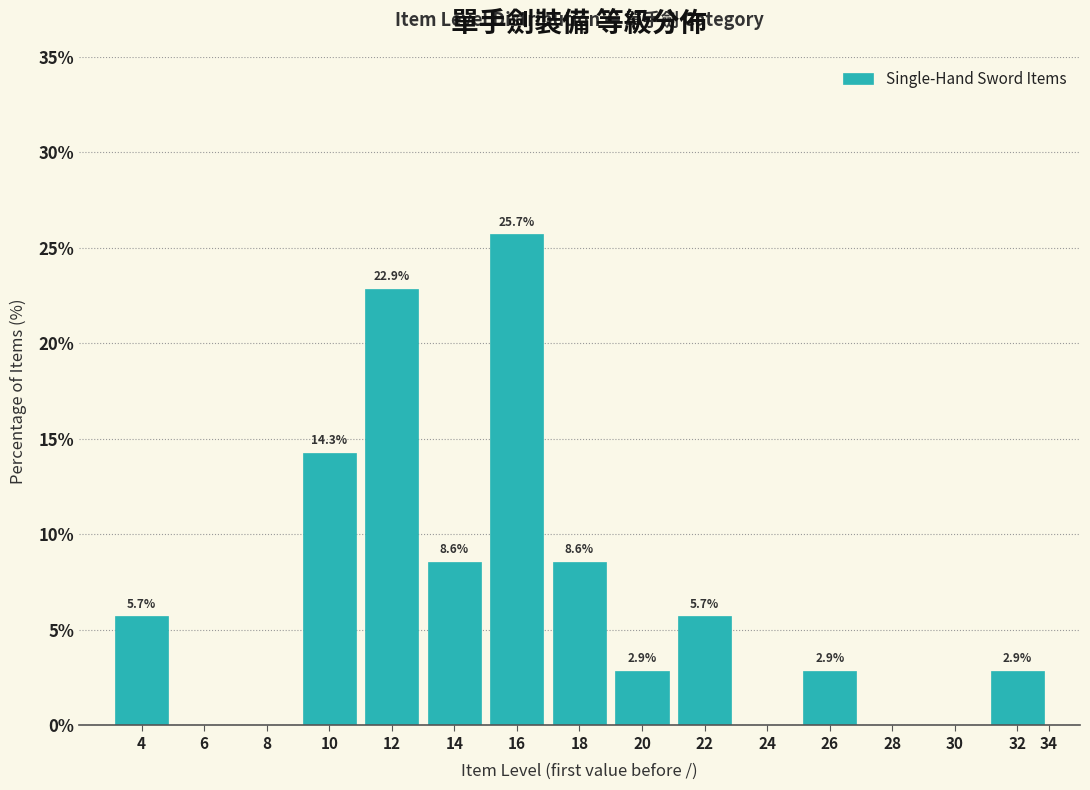

Reading left to right, list all the values displayed in this chart.

4=5.7	6=0.0	8=0.0	10=14.3	12=22.9	14=8.6	16=25.7	18=8.6	20=2.9	22=5.7	24=0.0	26=2.9	28=0.0	30=0.0	32=2.9	34=0.0